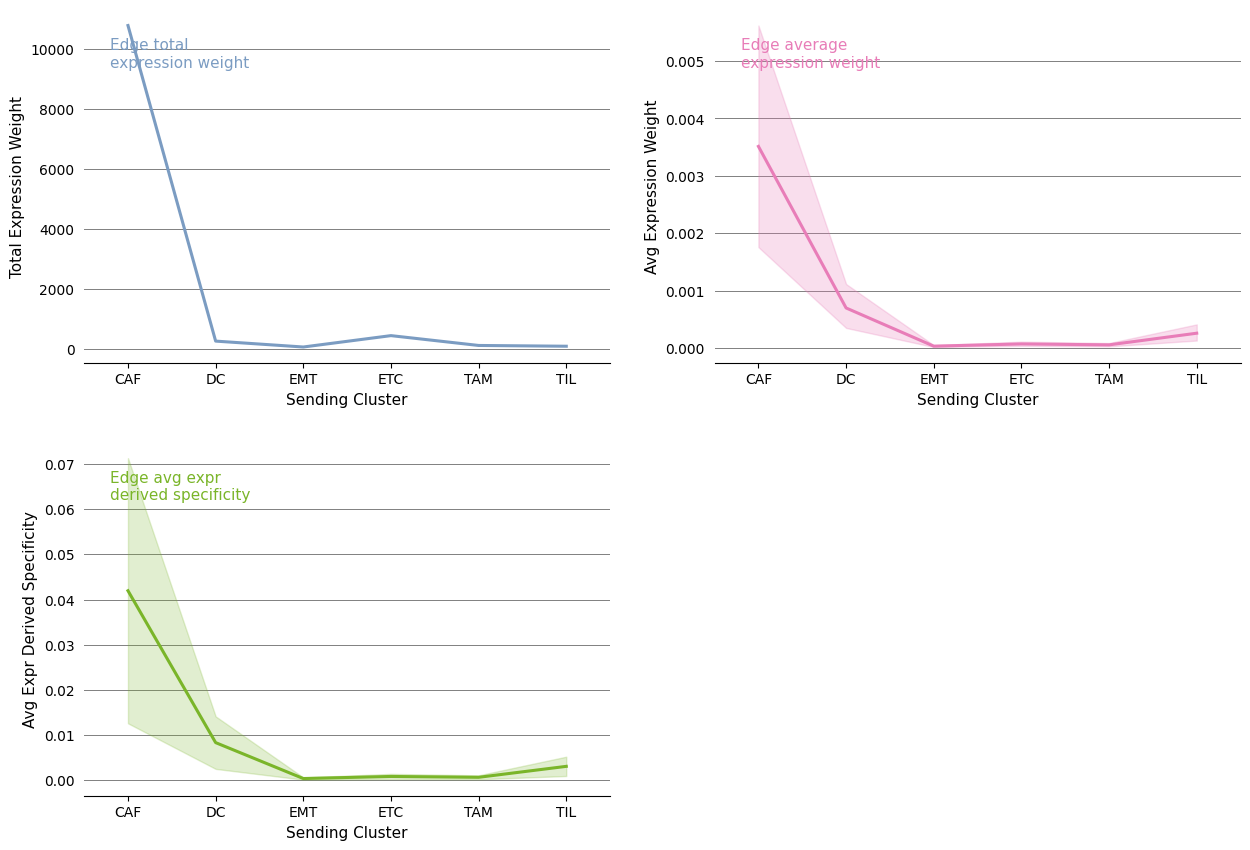

Where is Edge average expression weight nearest to the value 0?

EMT